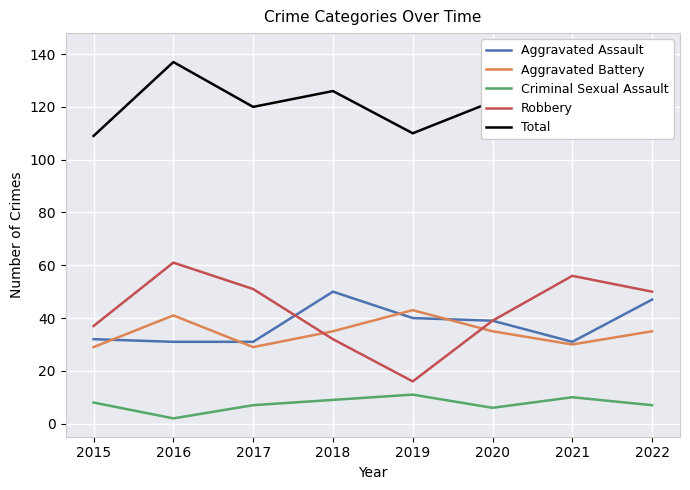

What is the maximum value for Criminal Sexual Assault?

11